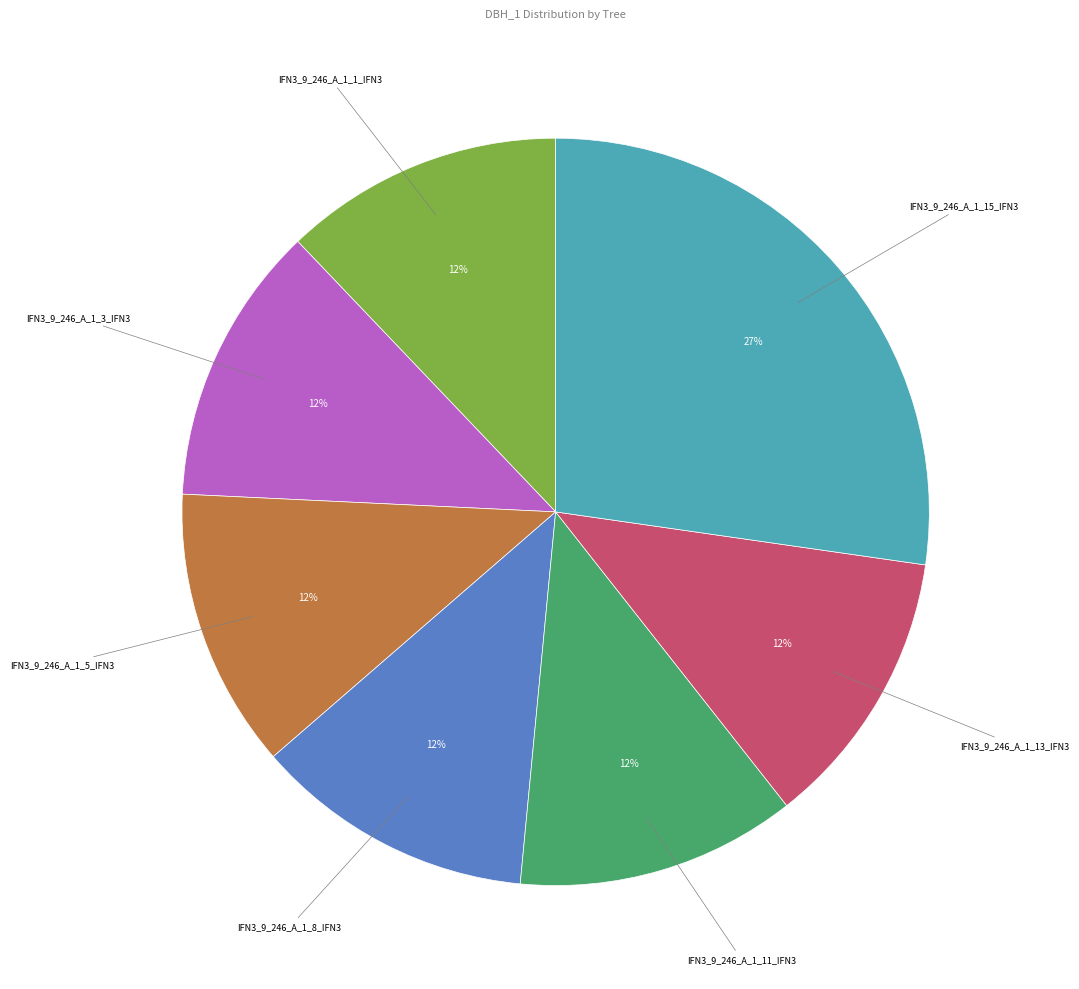

Is there a majority slice in this chart?

No